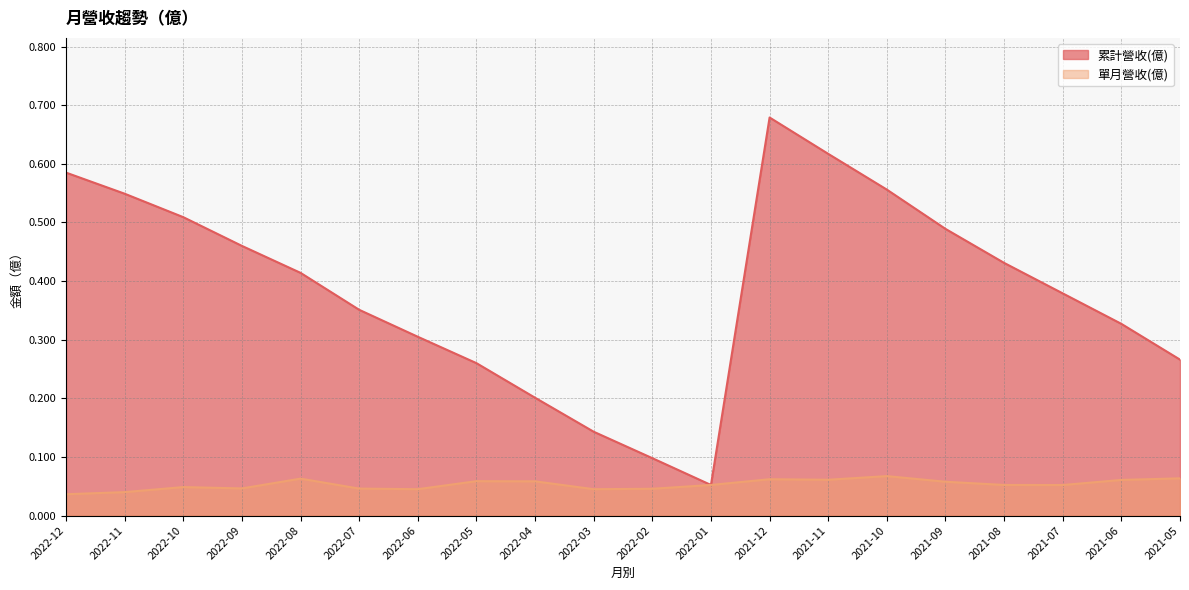

Does the chart display data point markers on the line(s)?

No